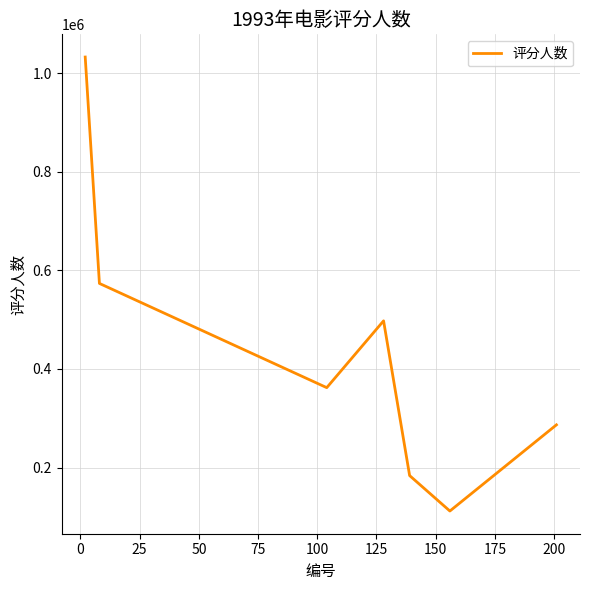

Count the number of data series in this chart.

1